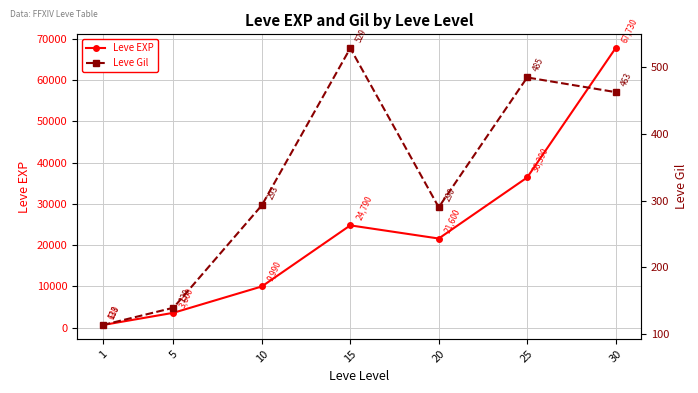

Count the number of categories in the chart.

7